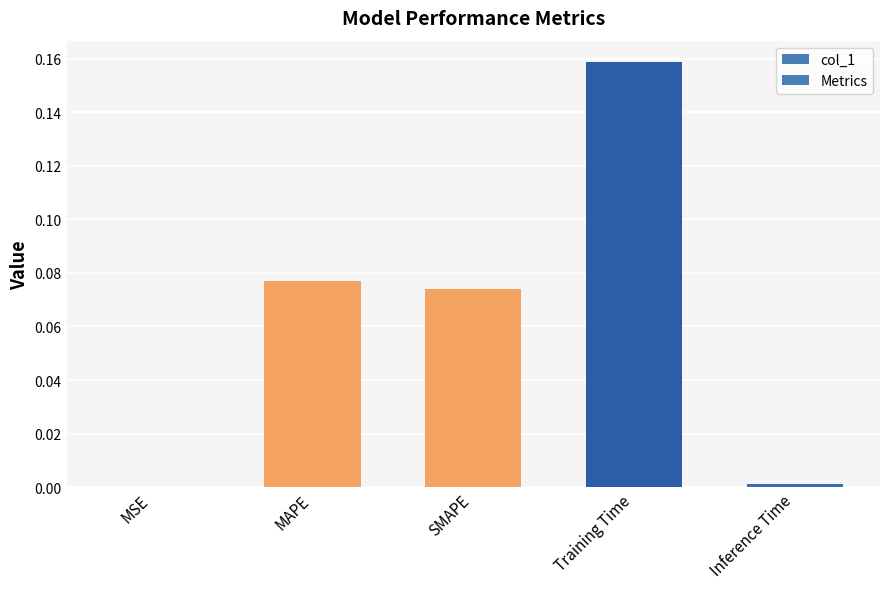

What is the label of the 5th bar from the right?

MSE